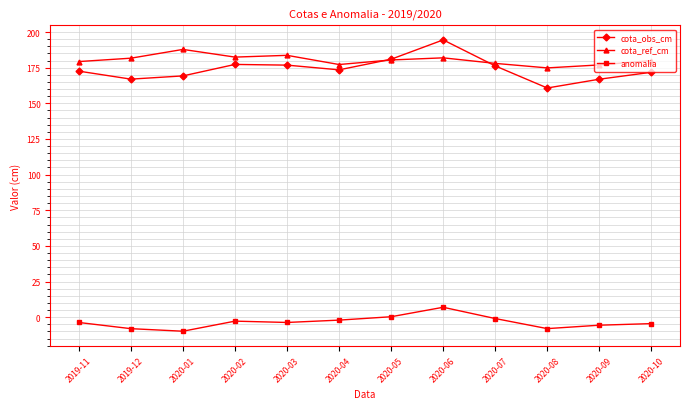

How many categories are shown in the chart?

12